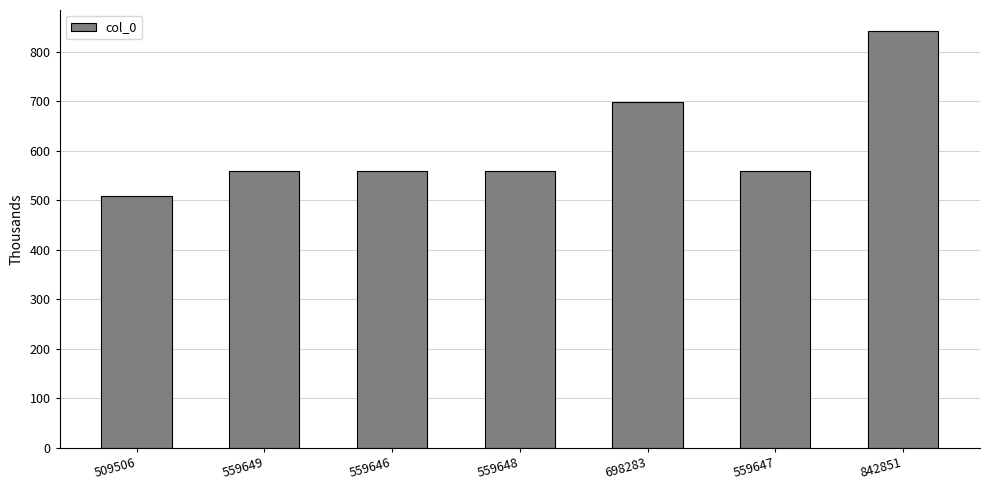

Approximately how many times larger is the value at 509506 compared to 559648?

0.9